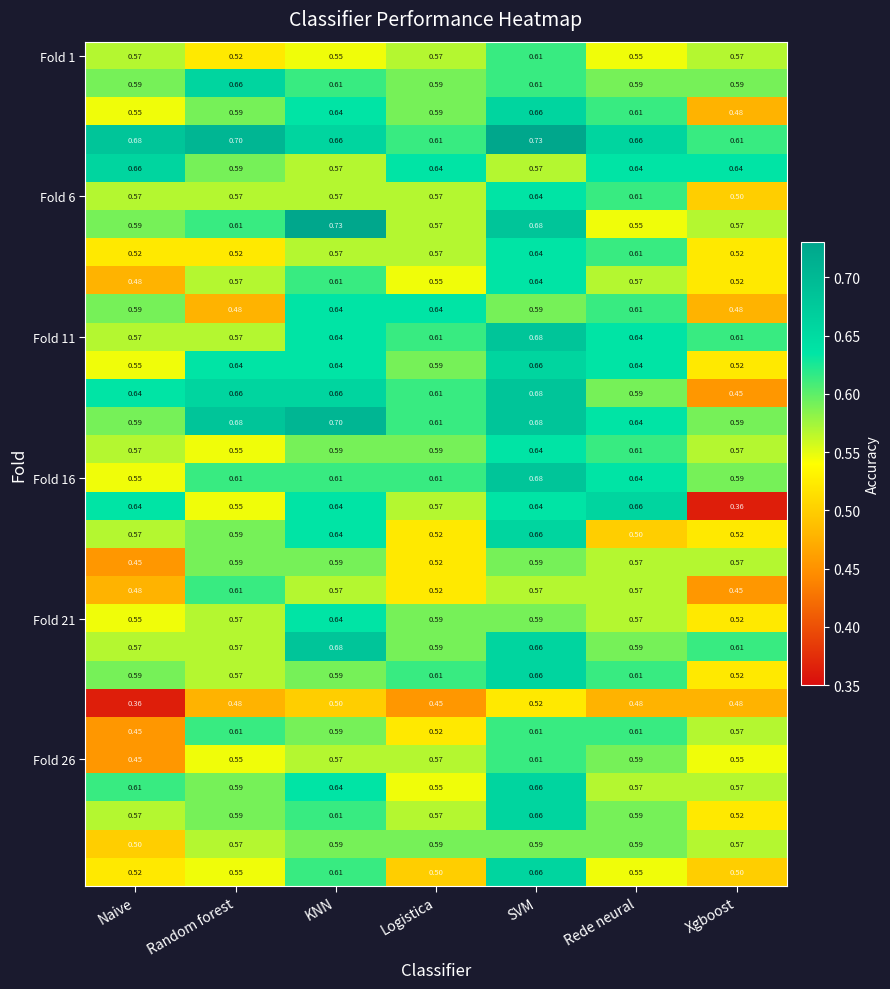

At which category is the sum across all series the highest?

SVM